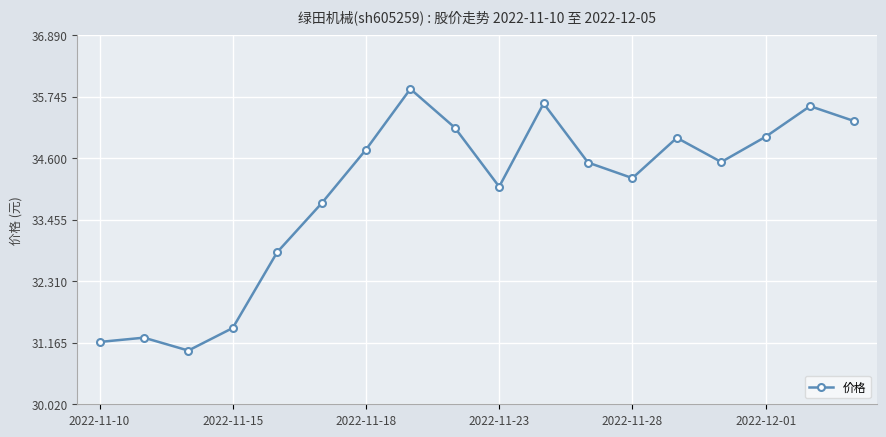

What is the sum of all values?

611.1